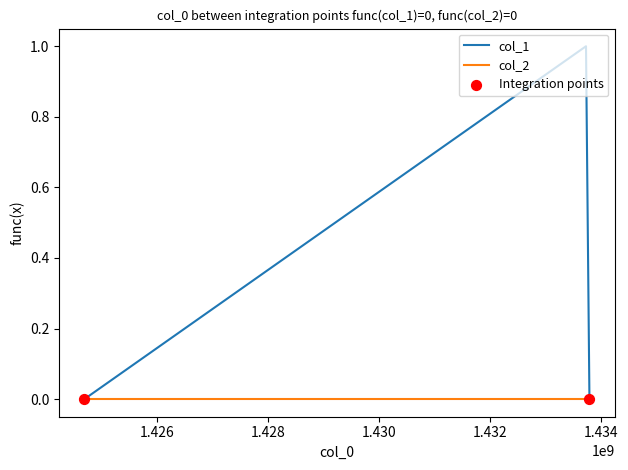

Which series has the largest range (max minus min)?

col_1